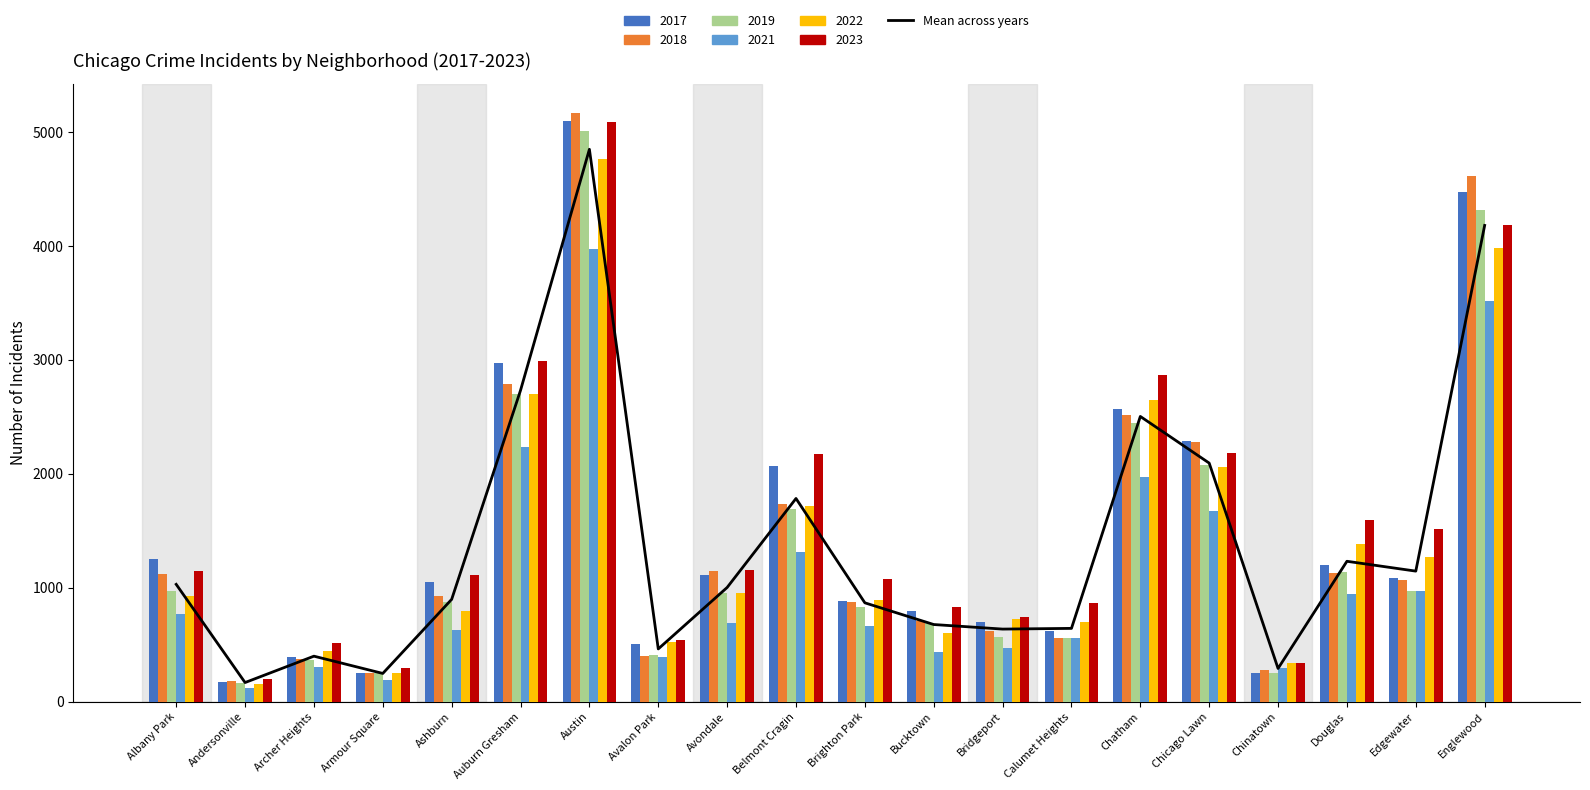

Rank the categories by value from highest to lowest.

Austin, Englewood, Auburn Gresham, Chatham, Chicago Lawn, Belmont Cragin, Douglas, Edgewater, Albany Park, Avondale, Ashburn, Brighton Park, Bucktown, Calumet Heights, Bridgeport, Avalon Park, Archer Heights, Chinatown, Armour Square, Andersonville